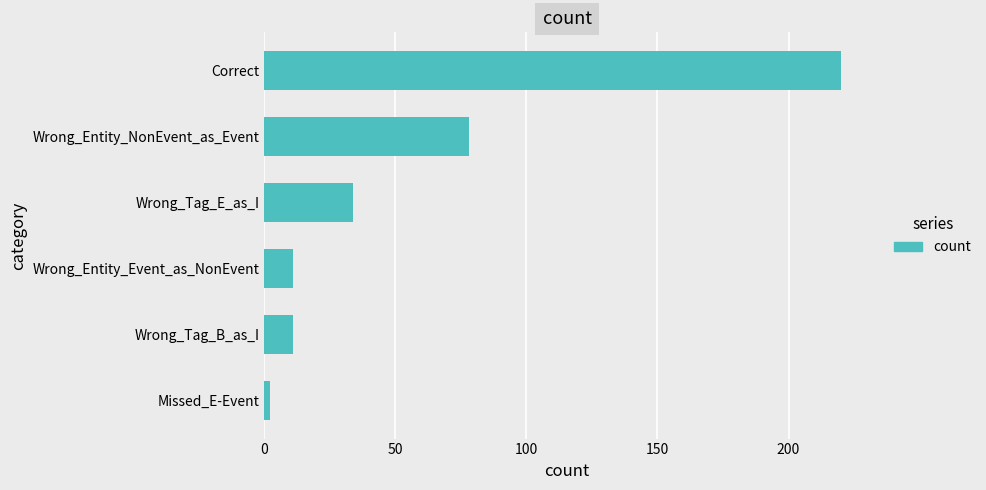

What is the change in value from Wrong_Entity_NonEvent_as_Event to Wrong_Tag_B_as_I?

-67